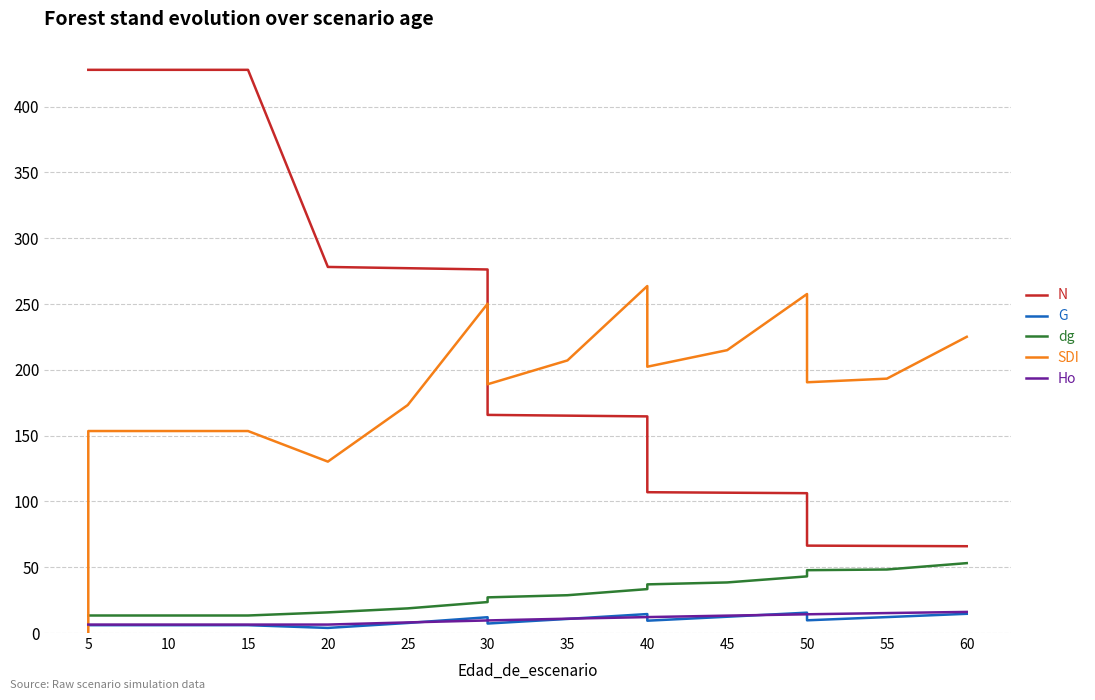

Does the chart display data point markers on the line(s)?

No